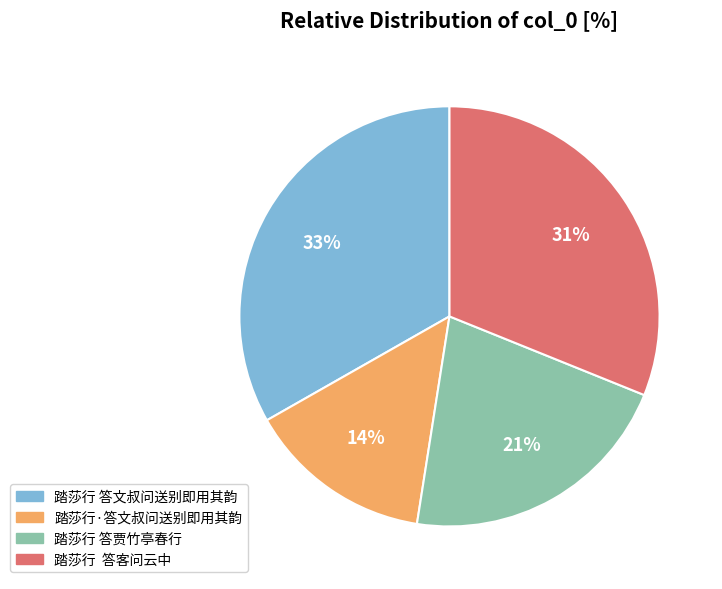

How many slices are in this pie chart?

4